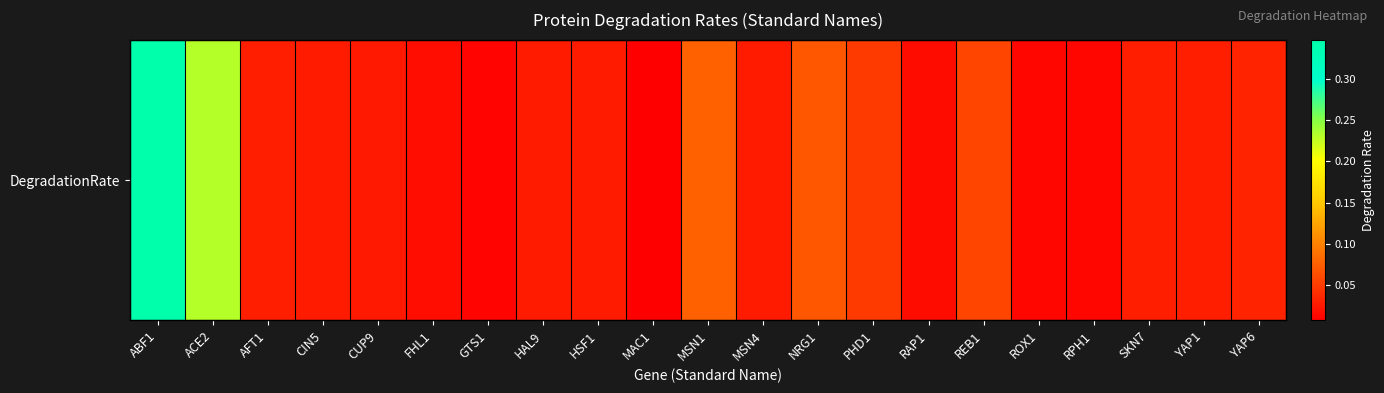

How many series are shown in this chart?

1